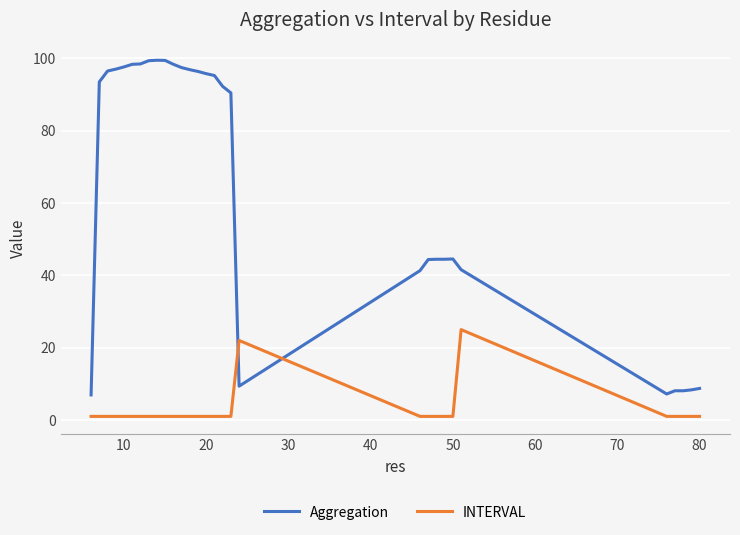

Which series has the largest total across all categories?

Aggregation